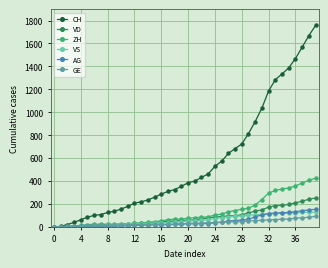

Which series has the largest total across all categories?

CH